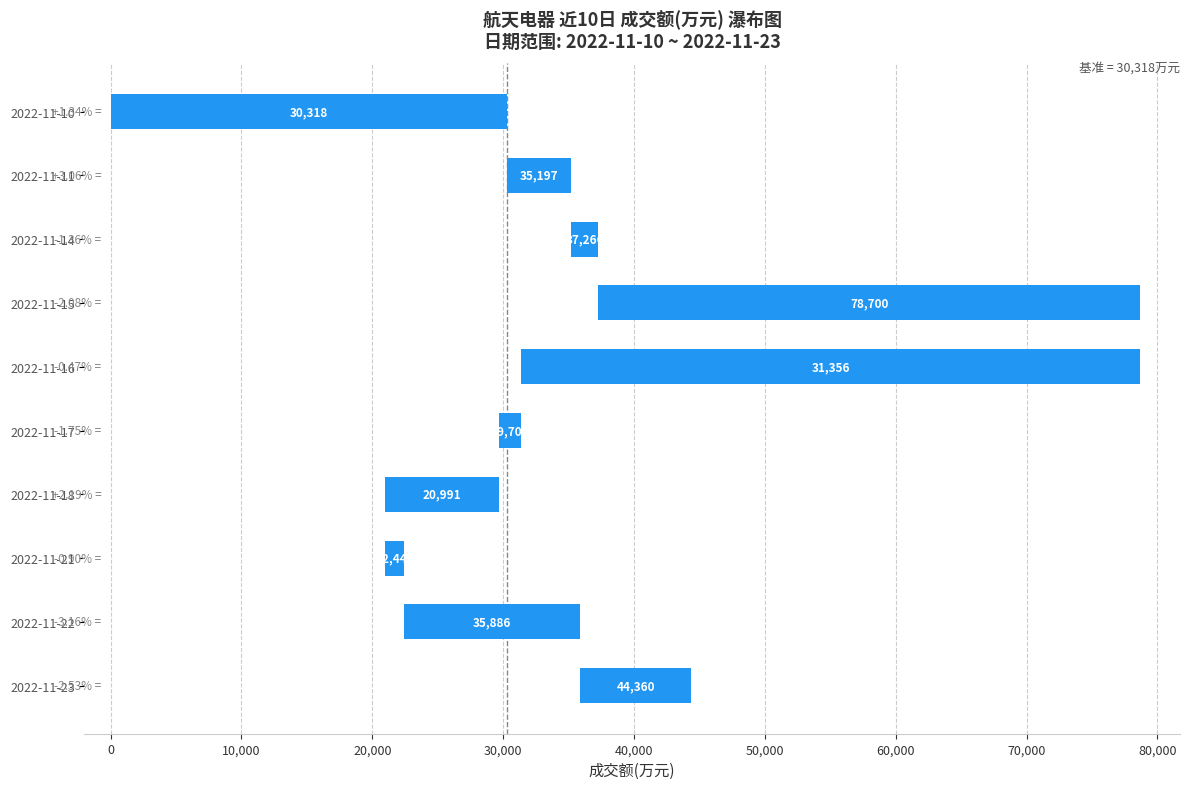

True or false: the data shows 2227 at 2022-11-11.

False